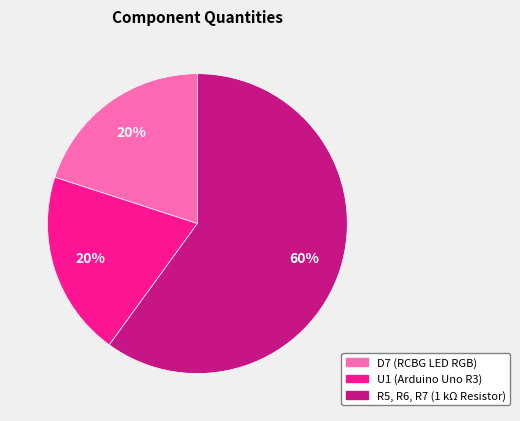

Count the number of slices in the pie.

3